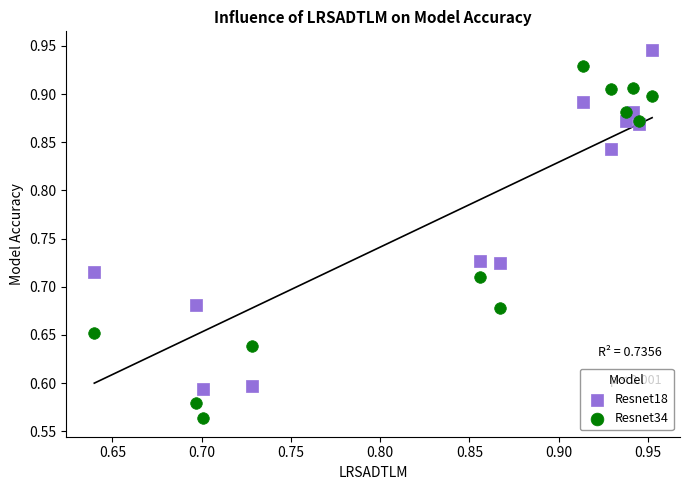

What is the X range (max minus min) for the scatter plot?

0.3